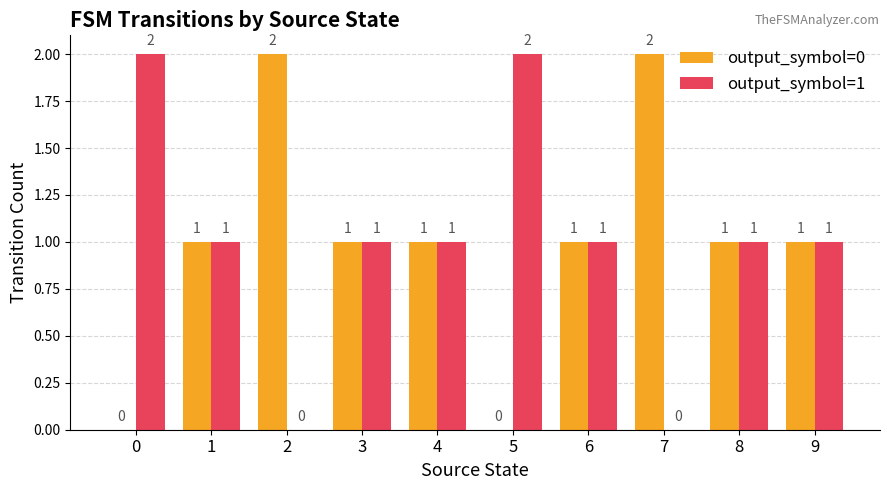

Count the number of categories in the chart.

10